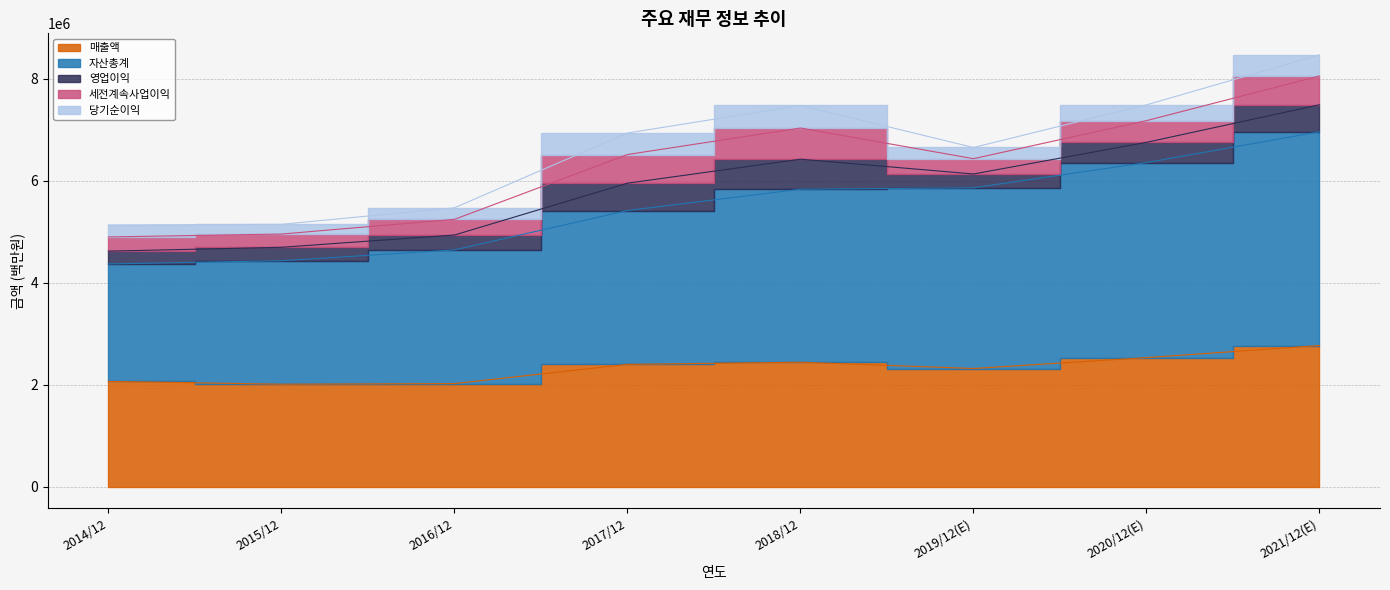

What is the maximum value for 자산총계?

4192070